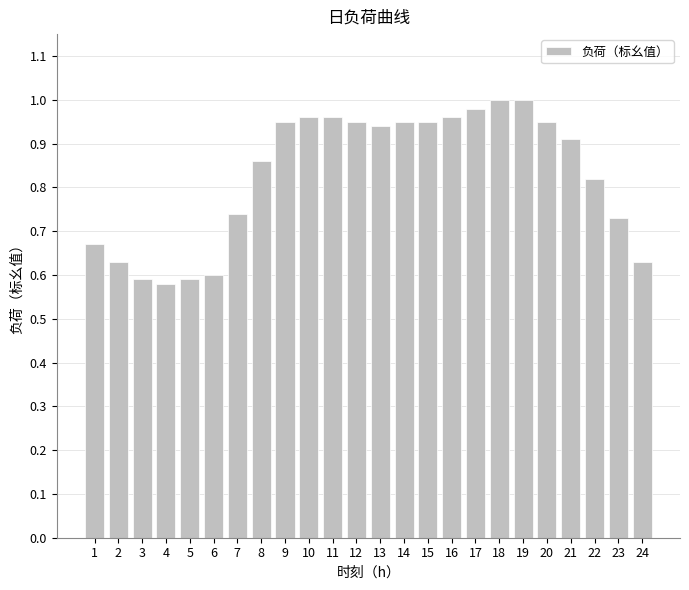

Is it true that the value at 6 is 0.6?

True